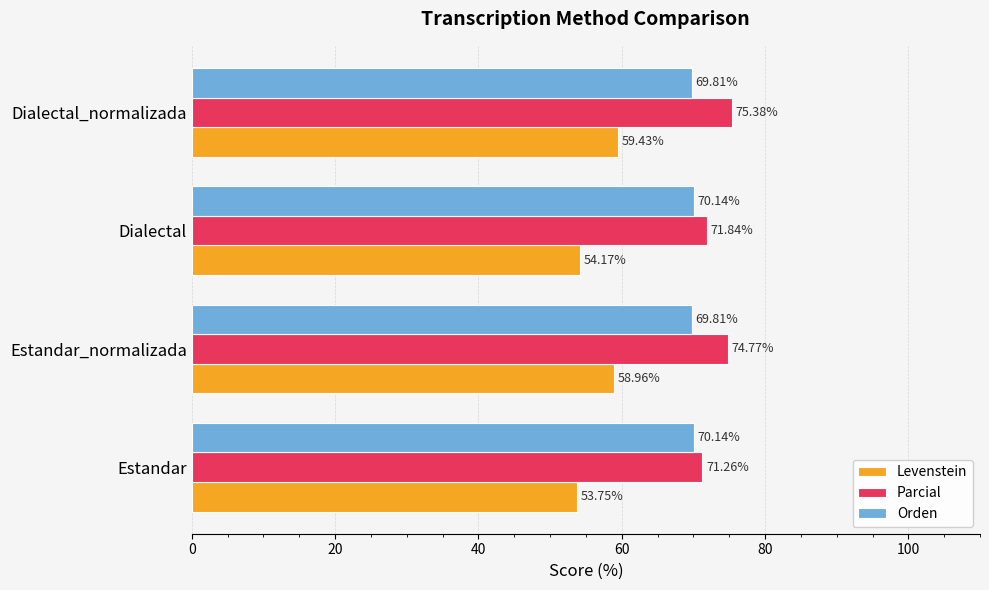

What is the difference between the second highest and second lowest values in the Levenstein series?

4.8